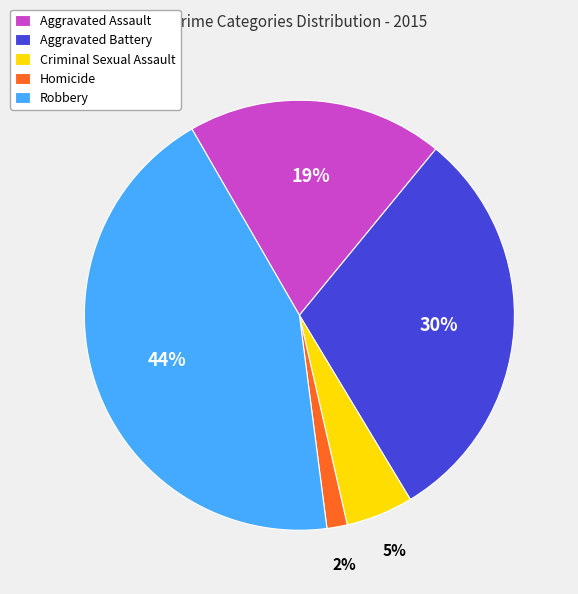

Which has a higher value, Homicide or Criminal Sexual Assault?

Criminal Sexual Assault